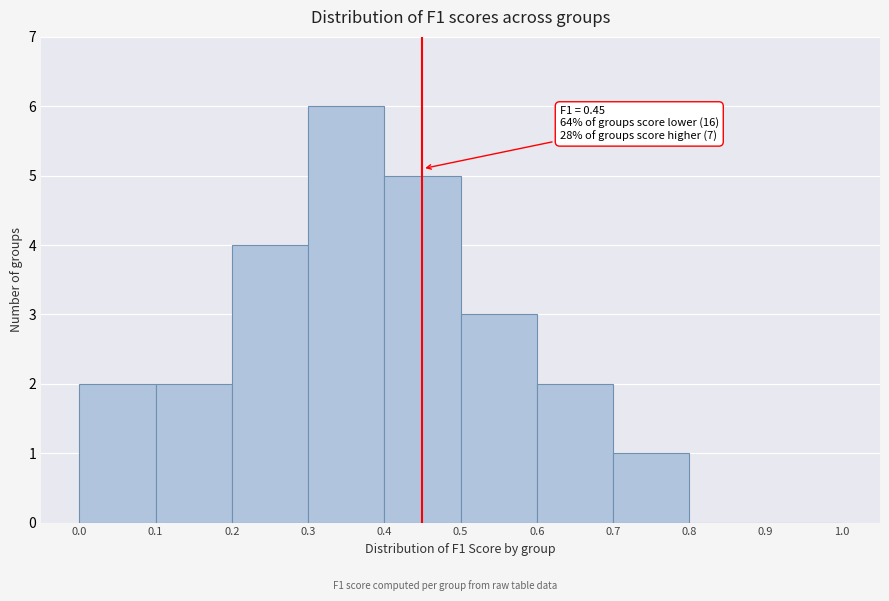

Over which range of the x-axis is the bar tallest?

0.3 to 0.4